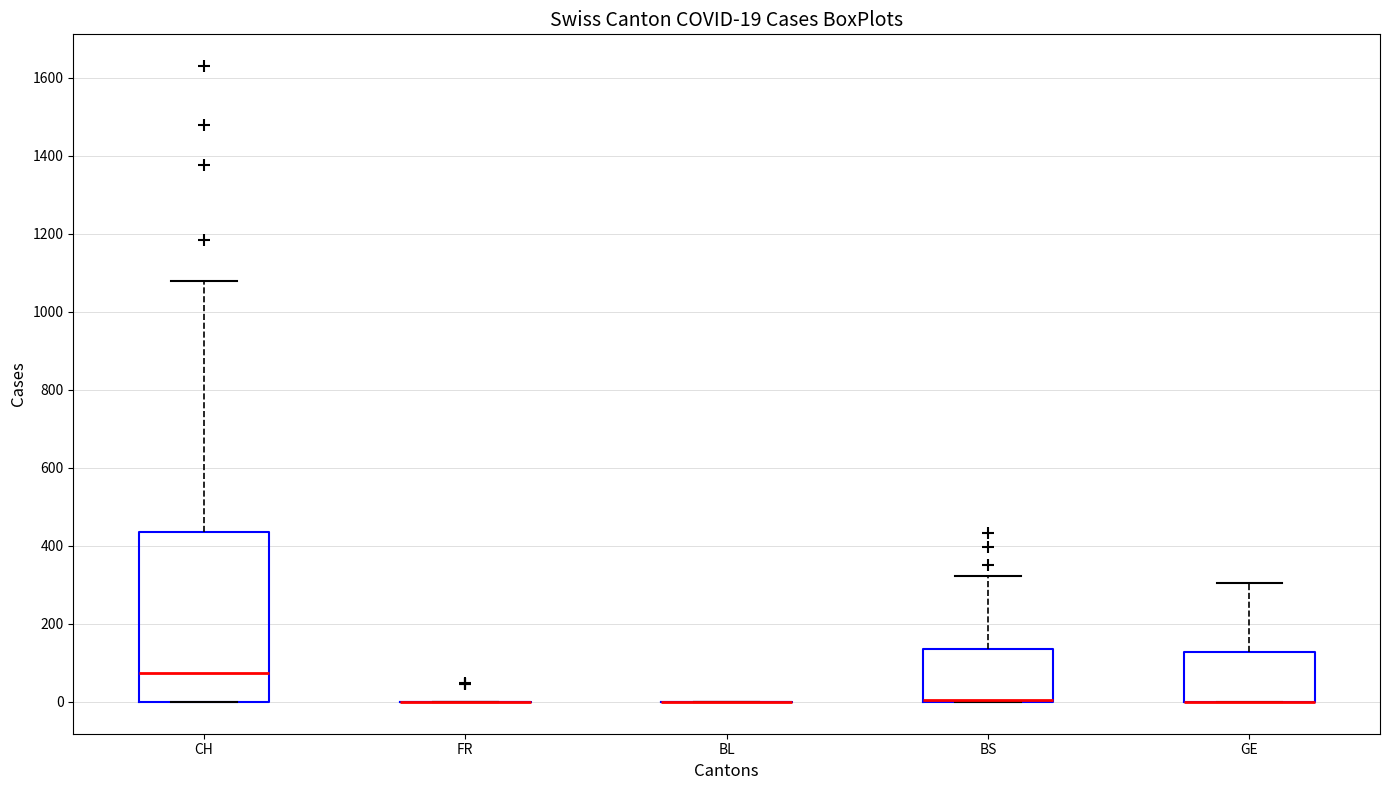

Which box is the tallest, from its lower edge to its upper edge?

CH